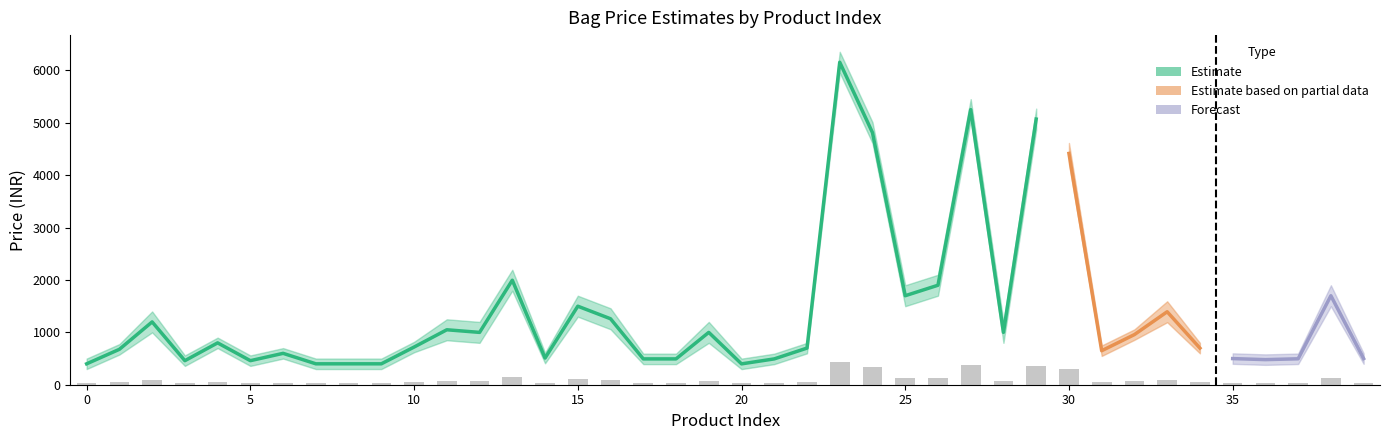

Where is Price nearest to the value 3277?

30